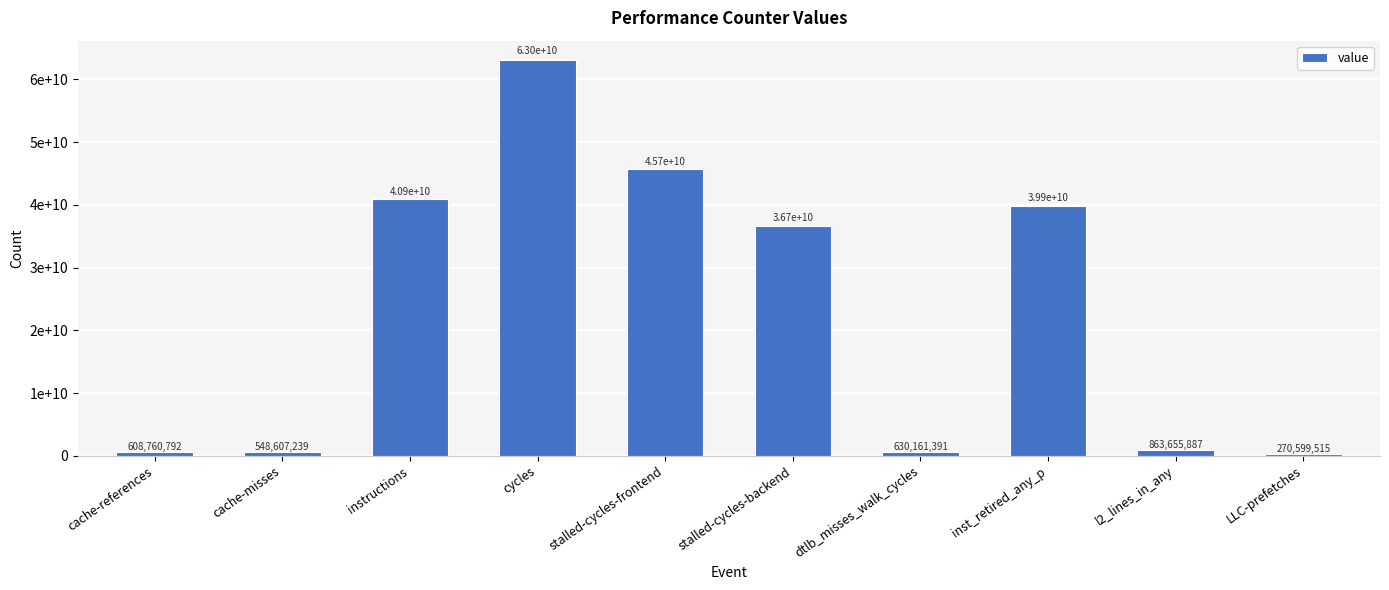

Which category has the lowest value across all series?

LLC-prefetches